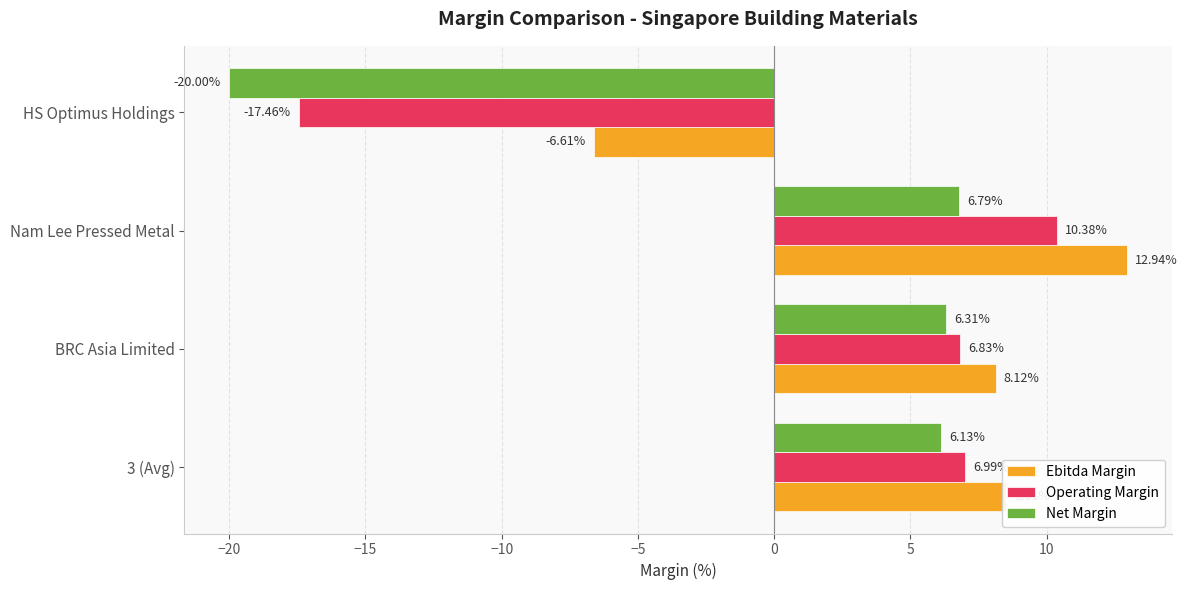

Rank the series at 3 (Avg) from highest to lowest value.

Ebitda Margin, Operating Margin, Net Margin